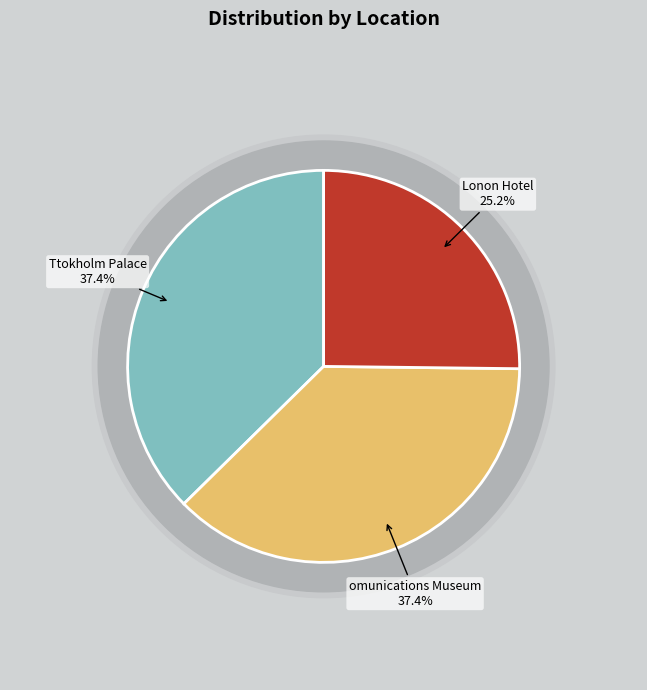

How many slices are in this pie chart?

3